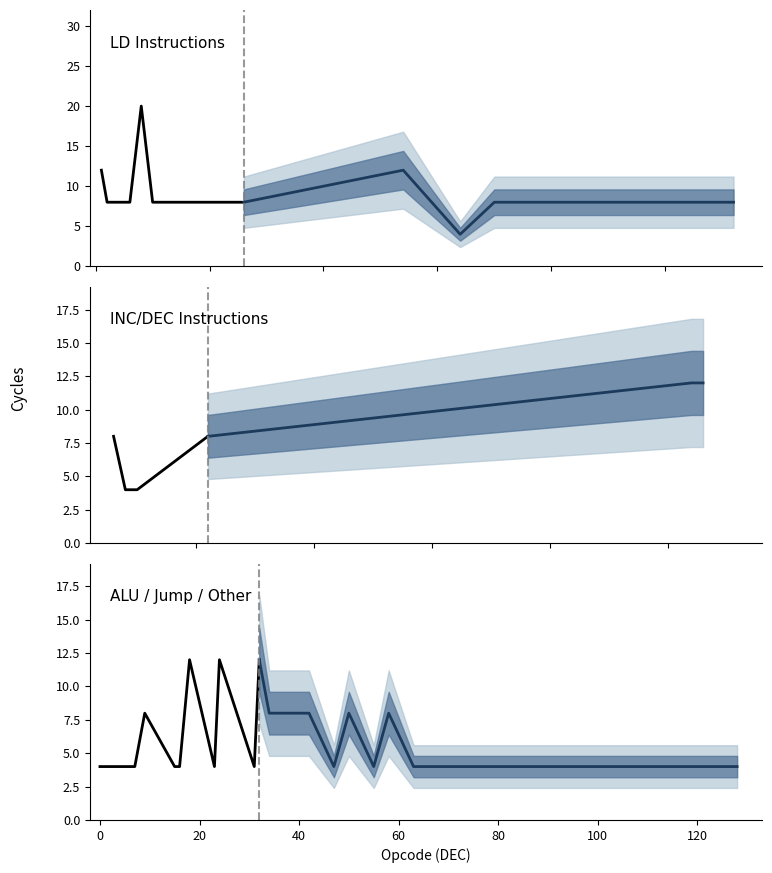

What position from the left is 120?

8